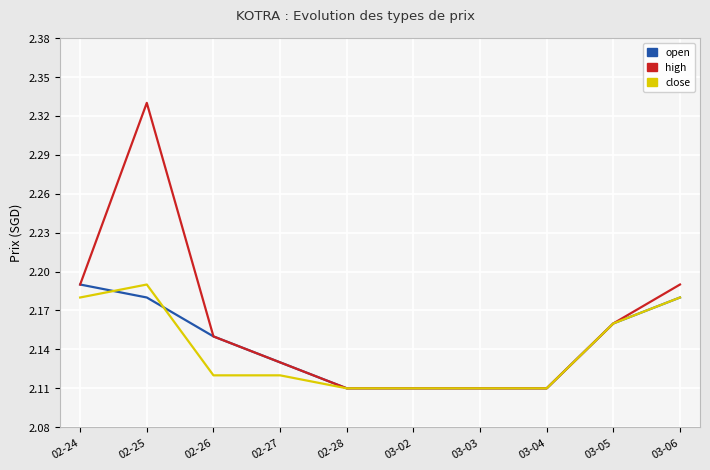

Count the high values in the range 2 to 3.

10